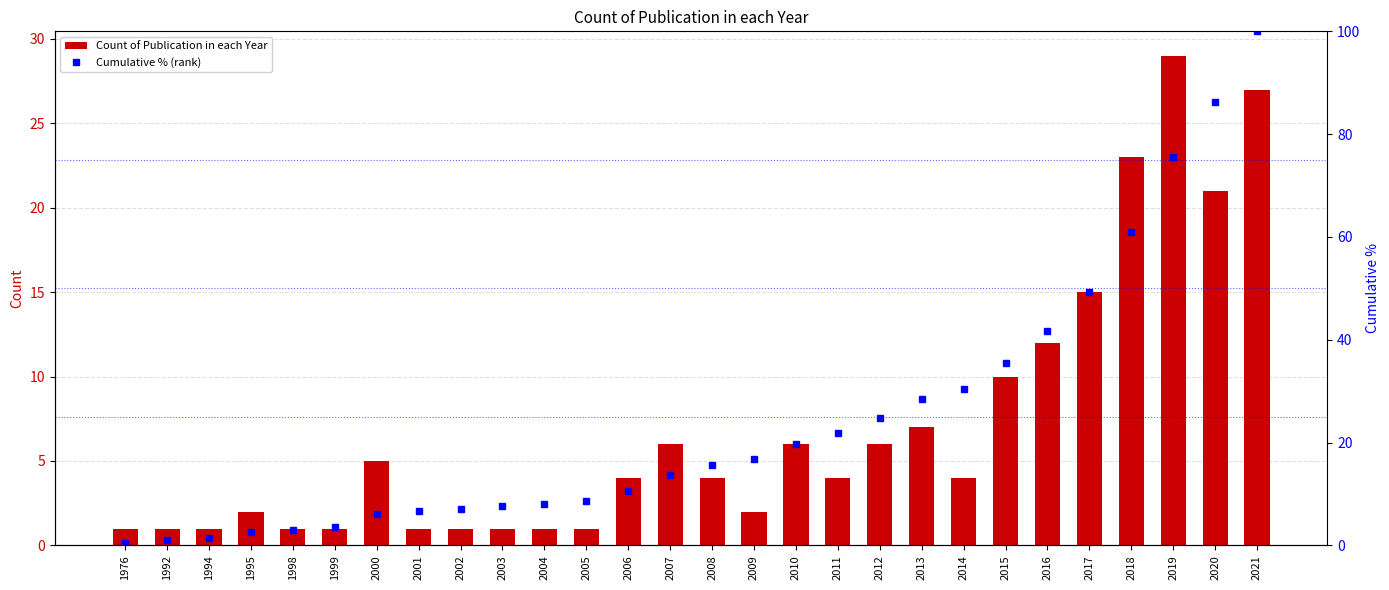

What are all the series names shown in the legend?

Count of Publication in each Year, Cumulative % (rank)